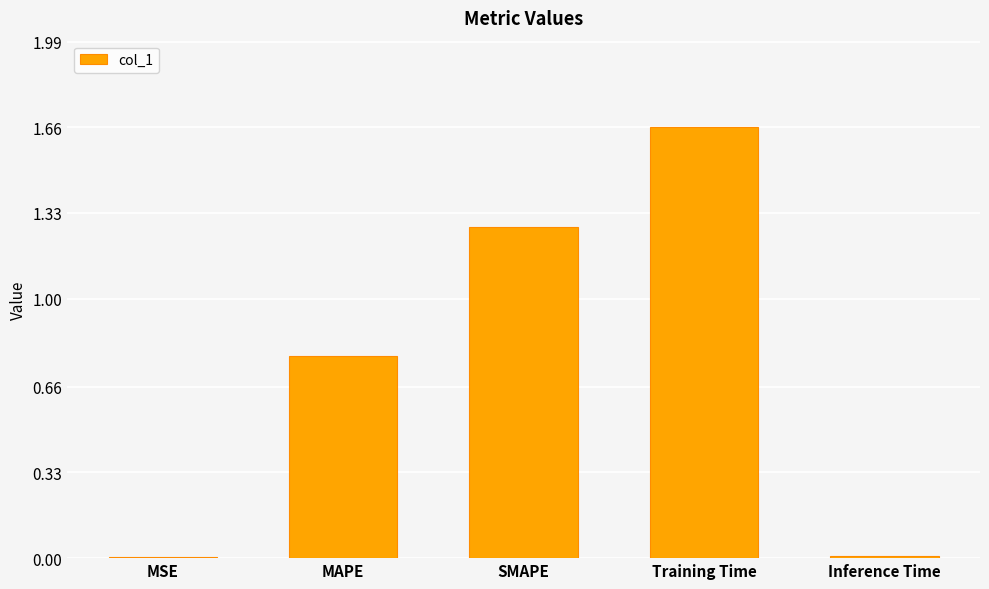

Which has a higher value, MSE or Training Time?

Training Time